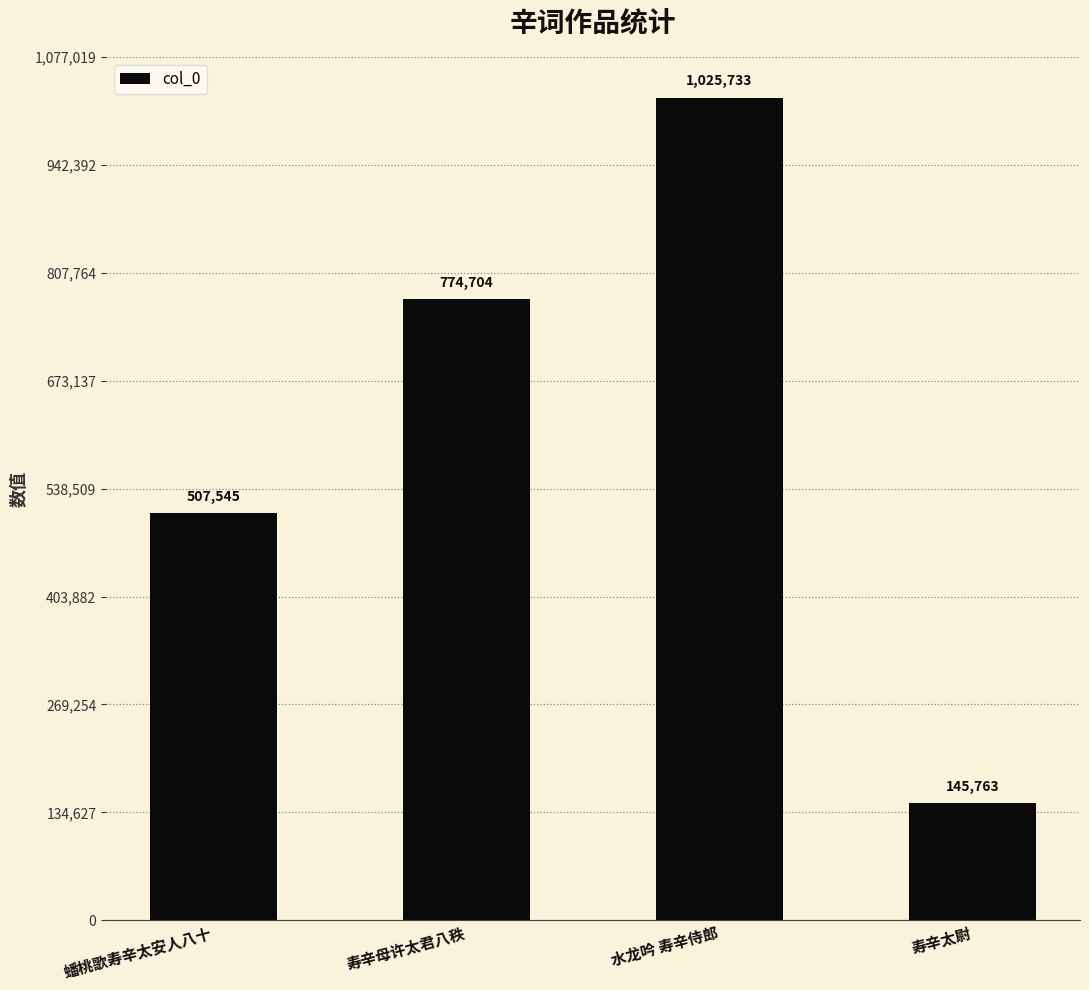

Is it true that the value at 水龙吟 寿辛侍郎 is 1025733?

True